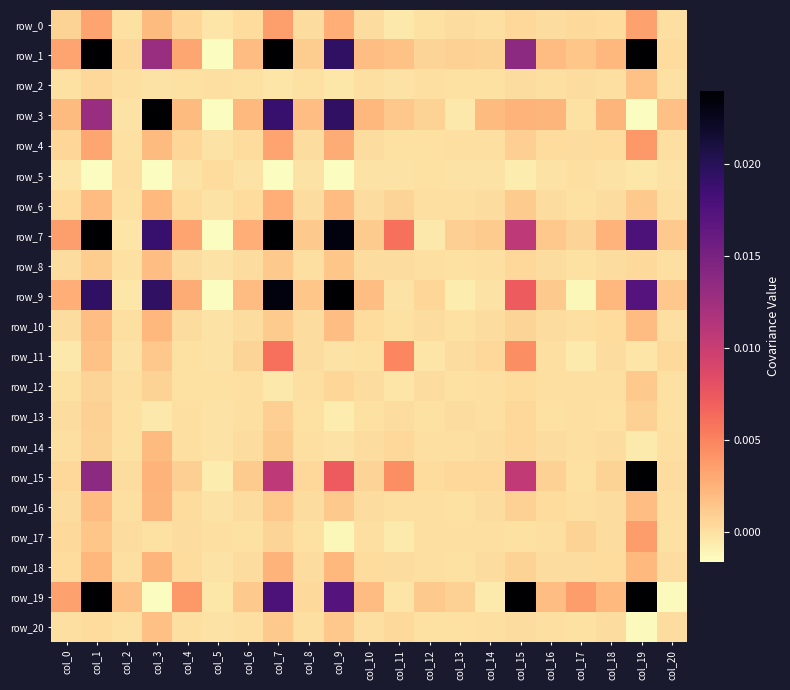

Which series has the largest total across all categories?

row_19